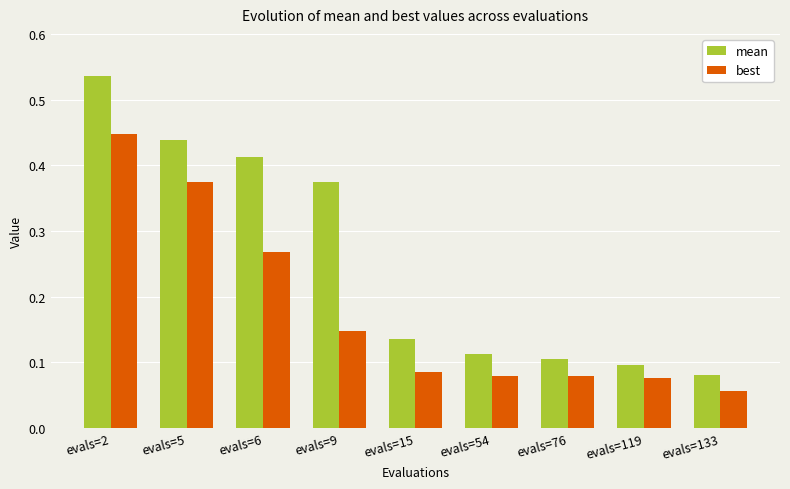

The best series shows 0.0 at evals=54. True or false?

False